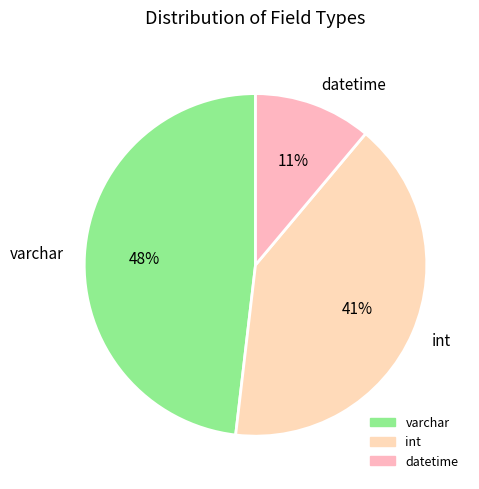

Rank the categories by value from lowest to highest.

datetime, int, varchar